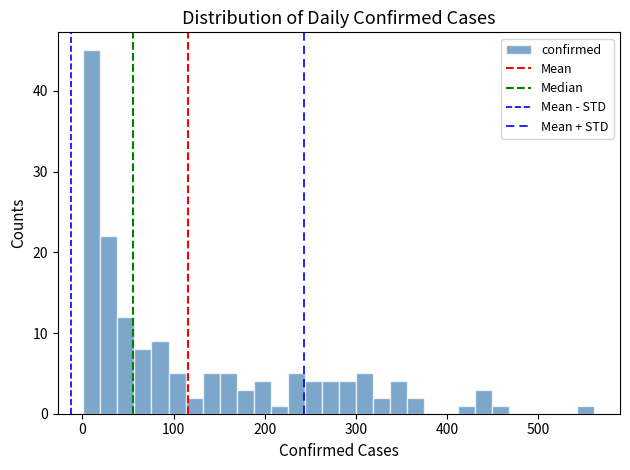

Around what value on the x-axis is the tallest bar? Give the approximate position of its centre, as read against the axis.

10